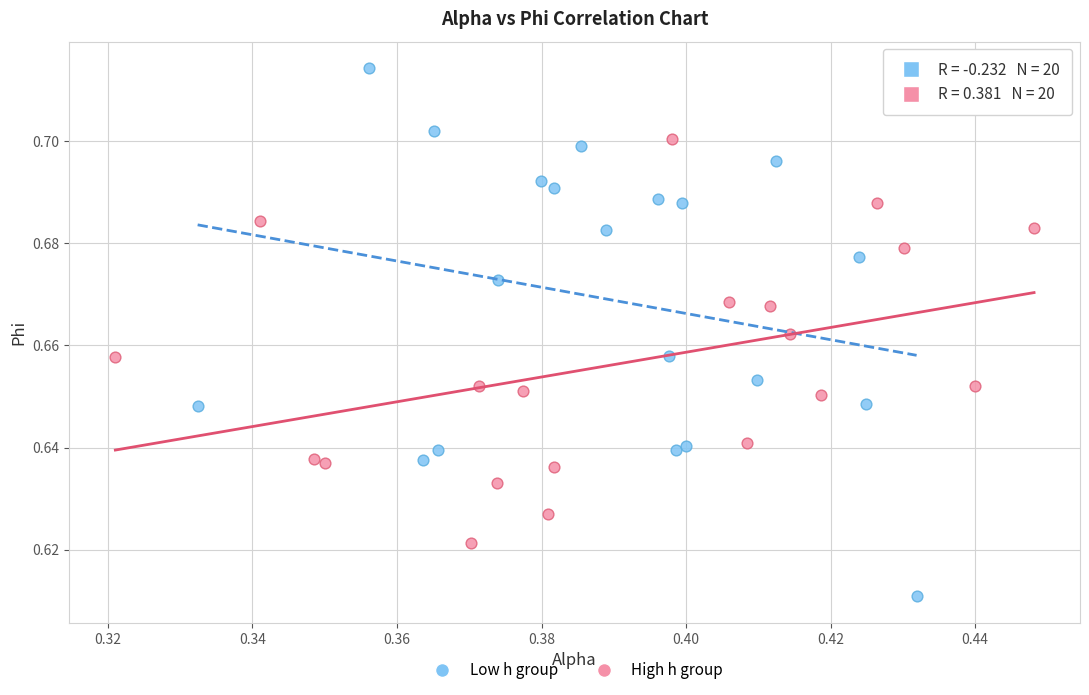

Which series has the widest spread of Y values?

Low h group